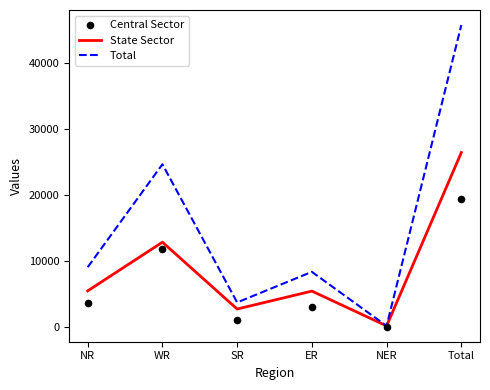

What are all the series names shown in the legend?

State Sector, Total, Central Sector